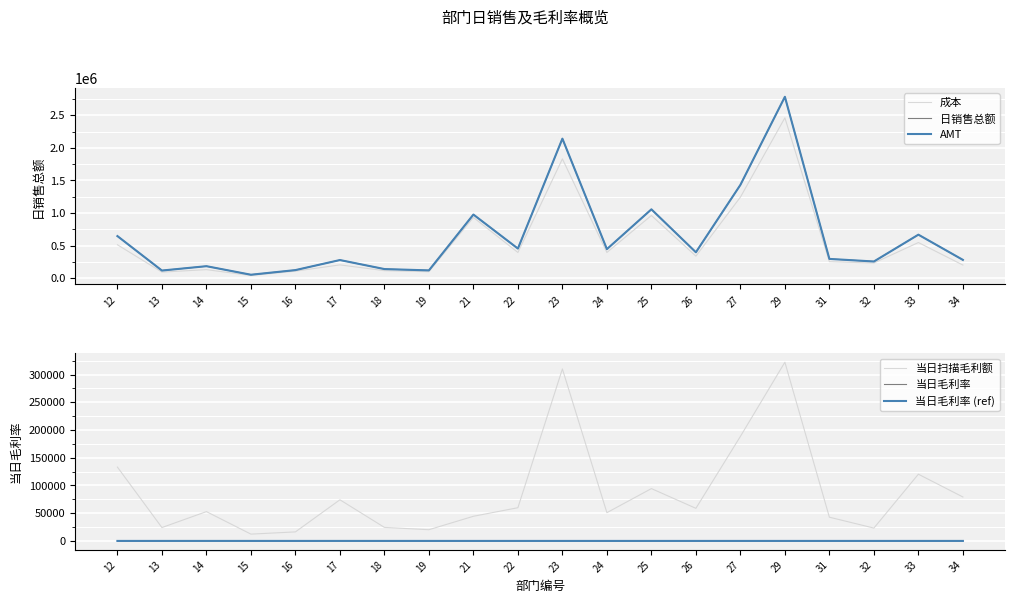

True or false: AMT and 成本 intersect in this chart.

False